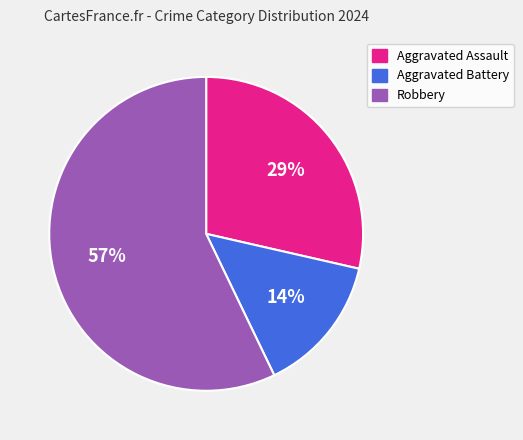

Rank the categories by value from lowest to highest.

Aggravated Battery, Aggravated Assault, Robbery